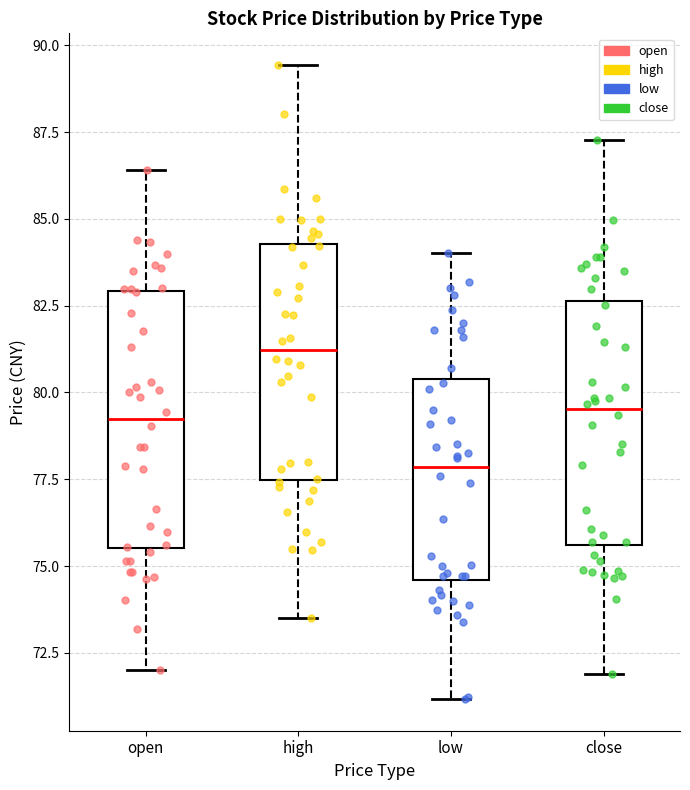

Where is the lower edge of the box for low on the y-axis? The values are not printed on the chart, so give them approximately, as read against the axis.

74.5